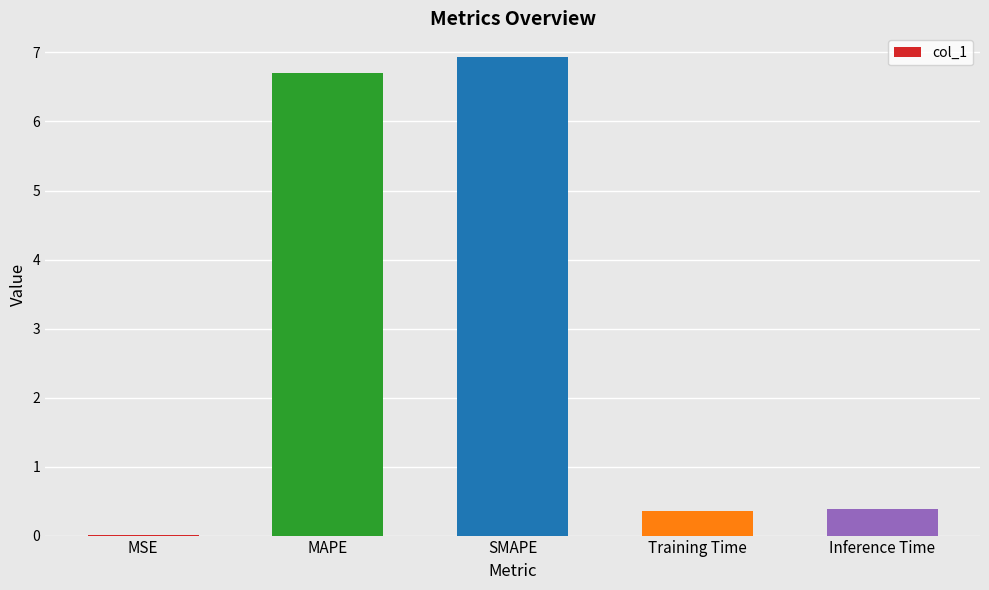

Does the chart contain stacked bars?

No